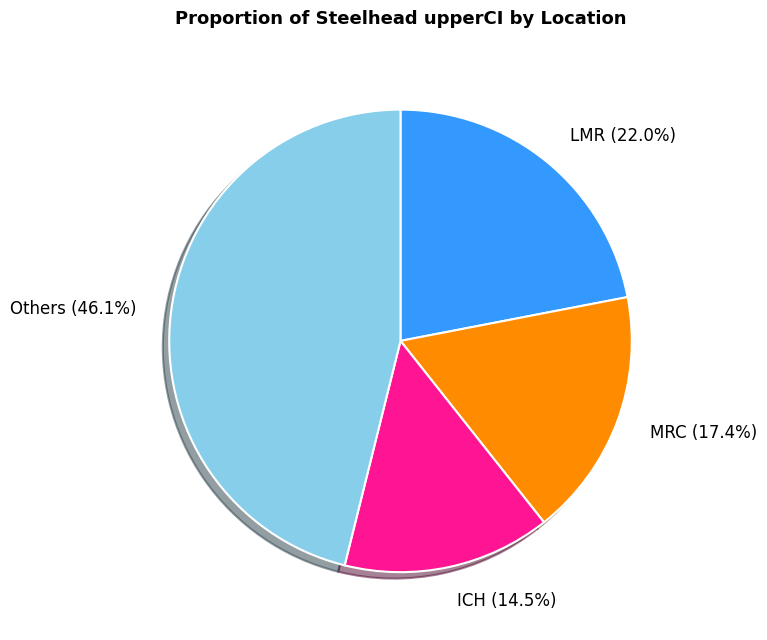

Rank the categories by value from lowest to highest.

ICH, MRC, LMR, Others